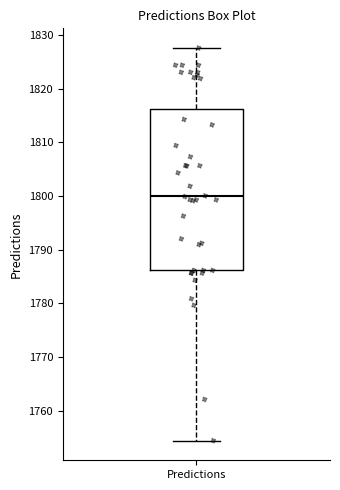

Transcribe this box plot: give where the median line is, the range the box spans, and where the two whiskers end, as read against the y-axis. The values are not printed on the chart, so give them approximately, as read against the axis.

median 1800, box 1786 to 1816, whiskers 1754 to 1828